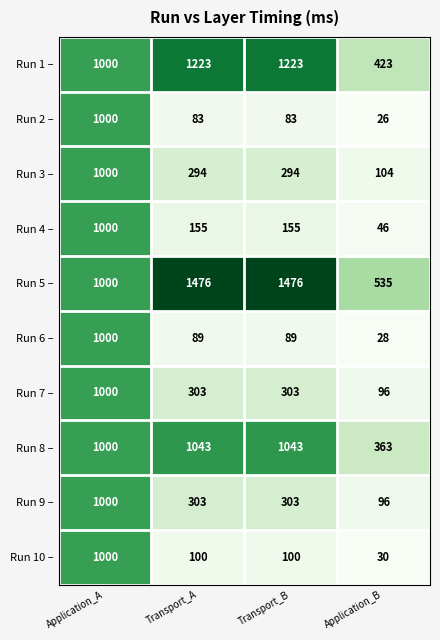

At how many categories does at least one series exceed 27?

4